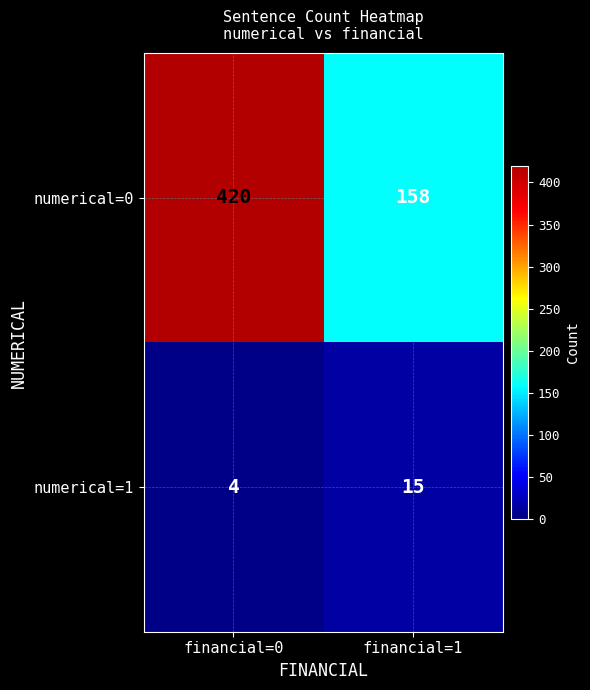

Which series changed the most between financial=0 and financial=1?

numerical=0